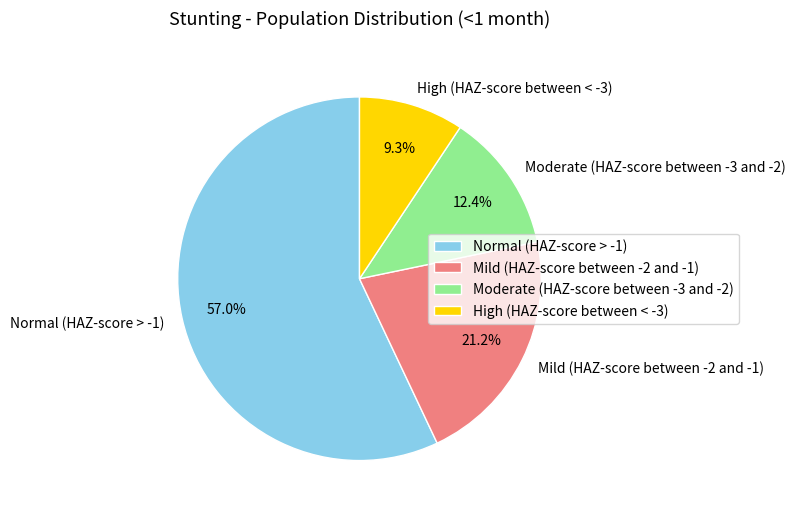

To the nearest percent, what is the average slice percentage?

25%